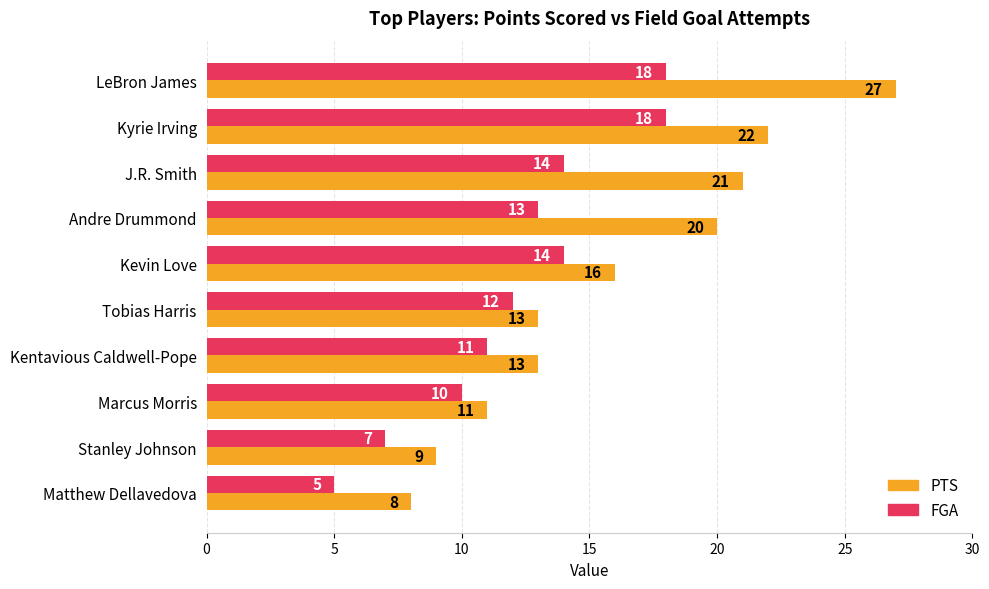

Is it true that PTS equals 27 at LeBron James?

True